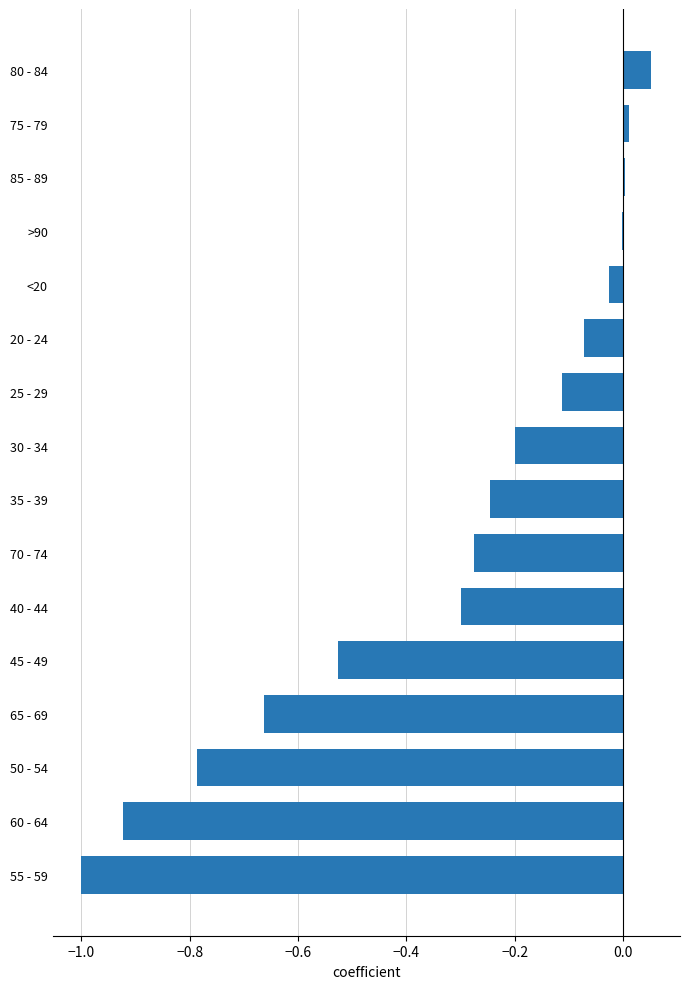

What is the sum of the values at 35 - 39 and 55 - 59?

-1.2